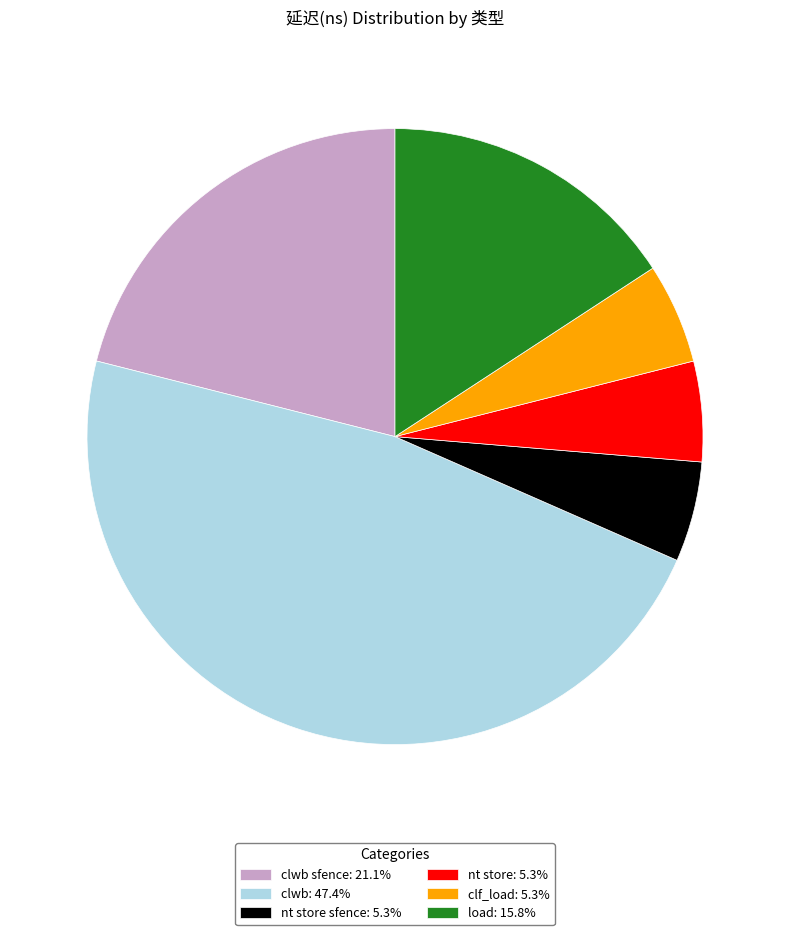

Combined, do clf_load: 5.3% and clwb: 47.4% account for over 50%?

Yes